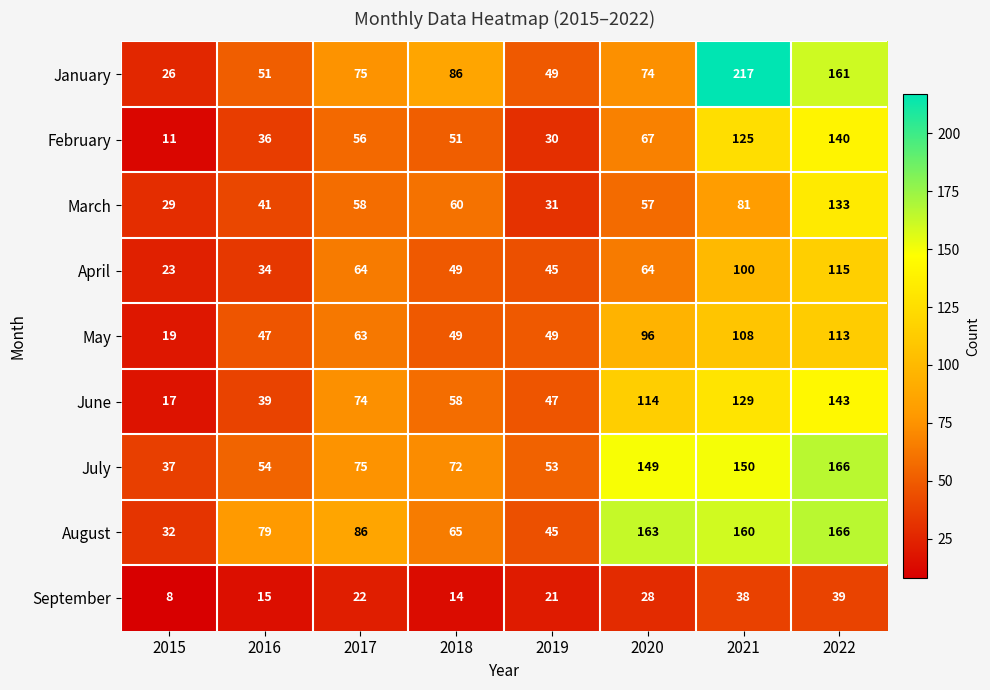

What is the average value of the March series?

61